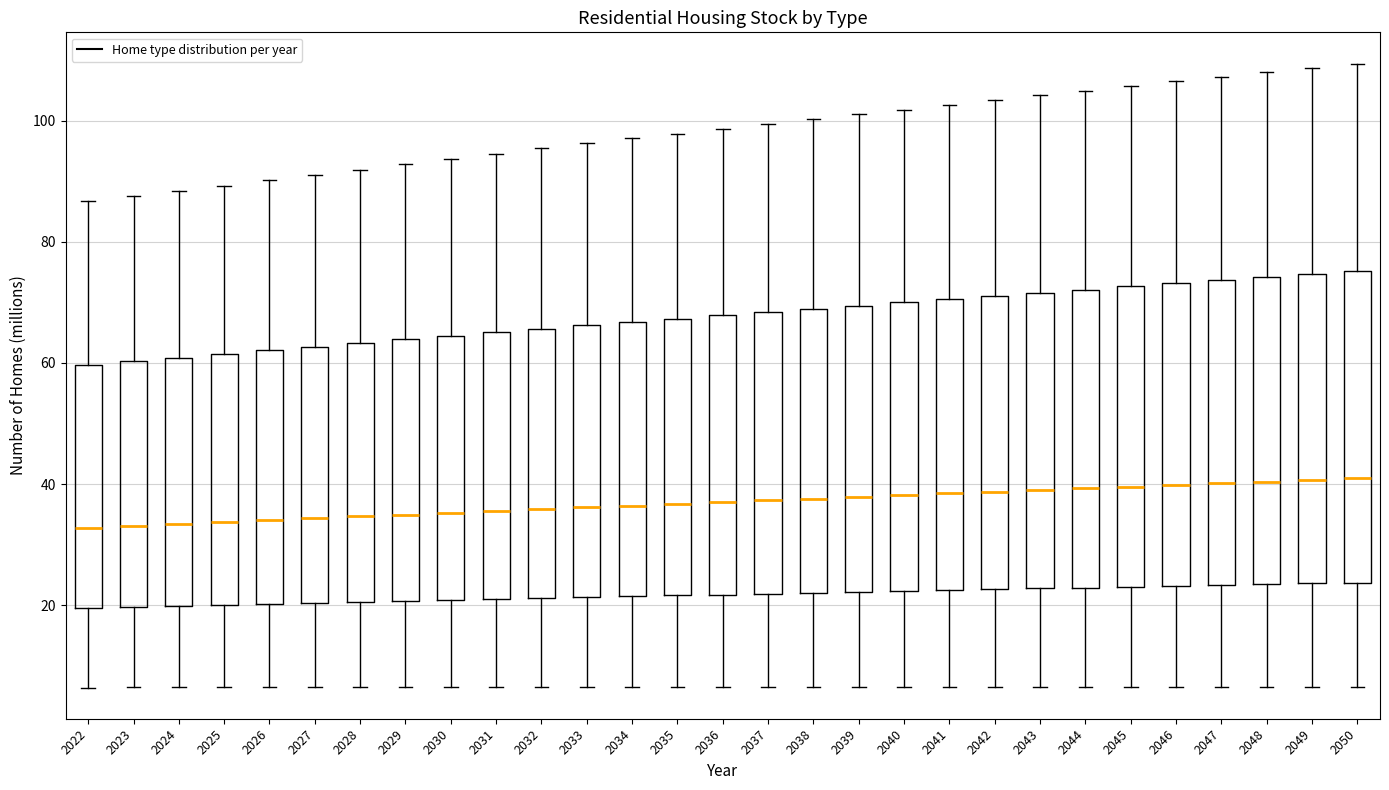

Reading left to right, transcribe this box plot: for each box, give where its median line is, the range the box spans, and where its two whiskers end, as read against the y-axis. The values are not printed on the chart, so give them approximately, as read against the axis.

2022: median 32, box 20 to 60, whiskers 6 to 86
2023: median 34, box 20 to 60, whiskers 6 to 88
2024: median 34, box 20 to 60, whiskers 6 to 88
2025: median 34, box 20 to 62, whiskers 6 to 90
2026: median 34, box 20 to 62, whiskers 6 to 90
2027: median 34, box 20 to 62, whiskers 6 to 92
2028: median 34, box 20 to 64, whiskers 6 to 92
2029: median 34, box 20 to 64, whiskers 6 to 92
2030: median 36, box 20 to 64, whiskers 6 to 94
2031: median 36, box 22 to 66, whiskers 6 to 94
2032: median 36, box 22 to 66, whiskers 6 to 96
2033: median 36, box 22 to 66, whiskers 6 to 96
2034: median 36, box 22 to 66, whiskers 6 to 98
2035: median 36, box 22 to 68, whiskers 6 to 98
2036: median 38, box 22 to 68, whiskers 6 to 98
2037: median 38, box 22 to 68, whiskers 6 to 100
2038: median 38, box 22 to 68, whiskers 6 to 100
2039: median 38, box 22 to 70, whiskers 6 to 102
2040: median 38, box 22 to 70, whiskers 6 to 102
2041: median 38, box 22 to 70, whiskers 6 to 102
2042: median 38, box 22 to 72, whiskers 6 to 104
2043: median 40, box 22 to 72, whiskers 6 to 104
2044: median 40, box 22 to 72, whiskers 6 to 104
2045: median 40, box 24 to 72, whiskers 6 to 106
2046: median 40, box 24 to 74, whiskers 6 to 106
2047: median 40, box 24 to 74, whiskers 6 to 108
2048: median 40, box 24 to 74, whiskers 6 to 108
2049: median 40, box 24 to 74, whiskers 6 to 108
2050: median 40, box 24 to 76, whiskers 6 to 110